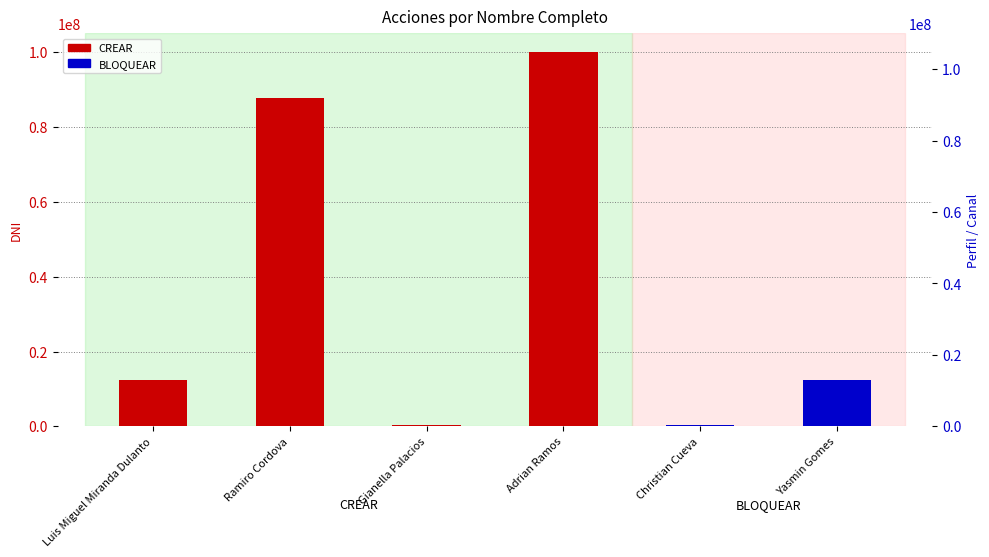

Where does the data first go above 12365488?

Ramiro Cordova